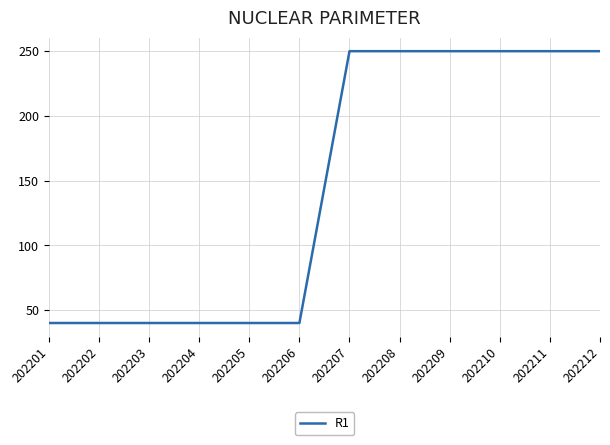

True or false: the data shows 59 at 202203.

False